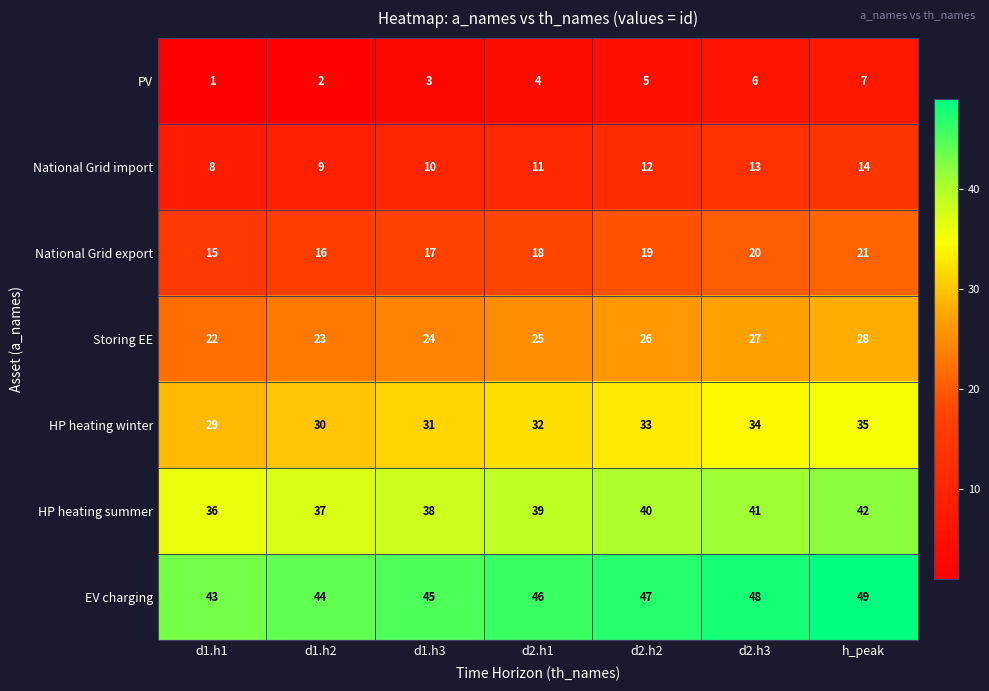

What is the average value of the EV charging series?

46